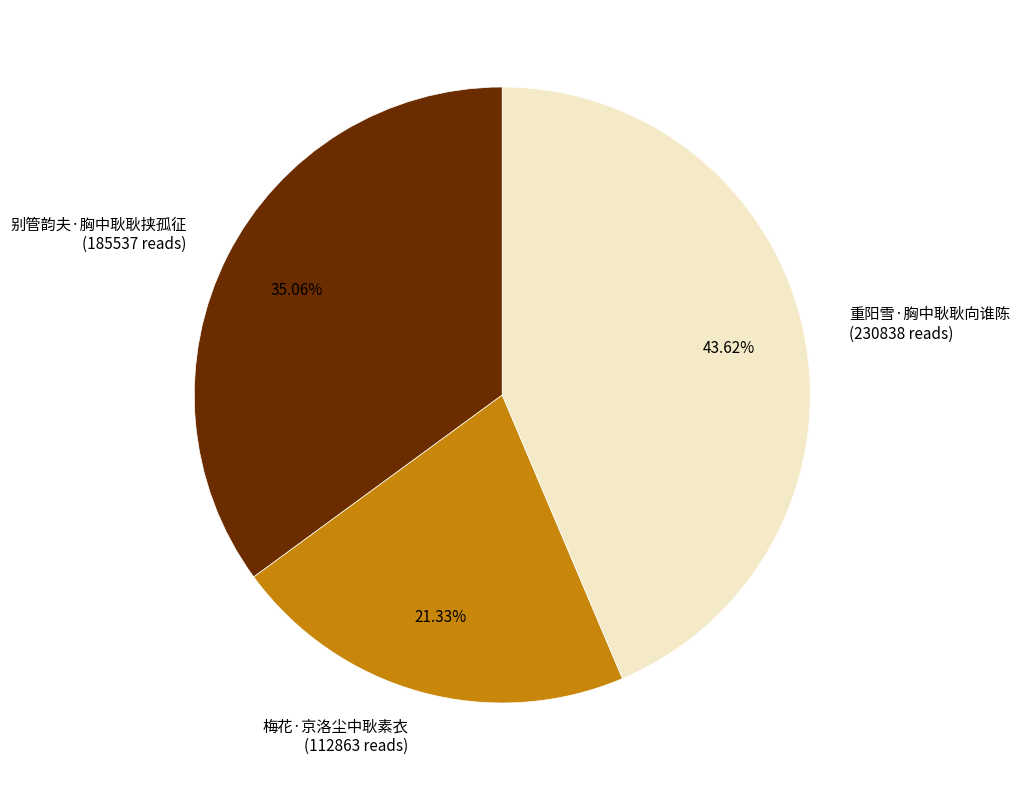

Rank the categories by value from lowest to highest.

梅花·京洛尘中耿素衣, 别管韵夫·胸中耿耿挟孤征, 重阳雪·胸中耿耿向谁陈